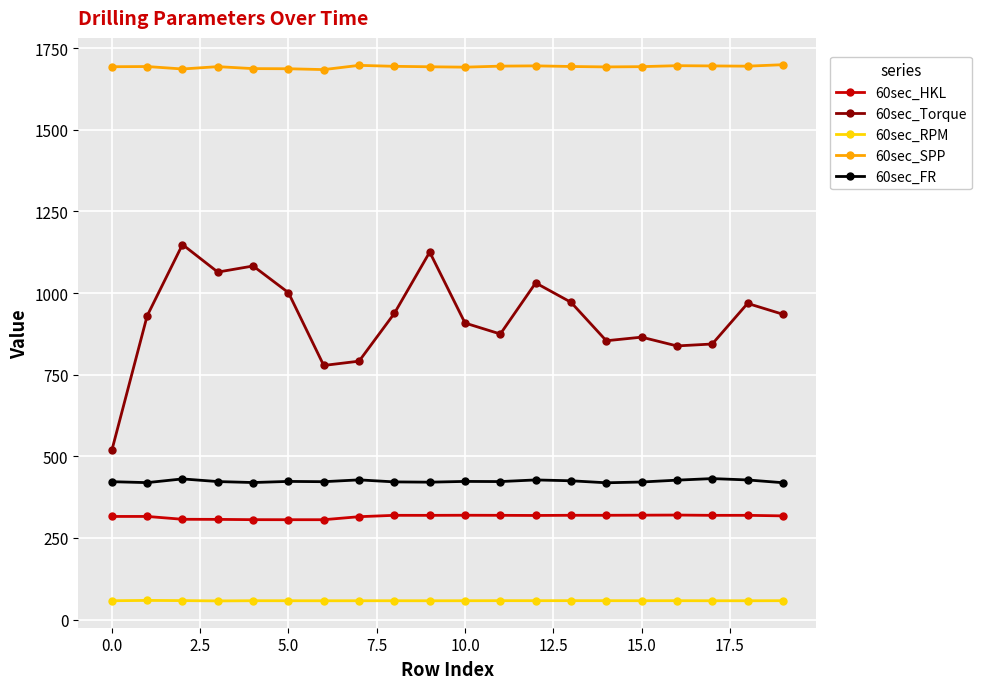

Which series has the largest range (max minus min)?

60sec_Torque